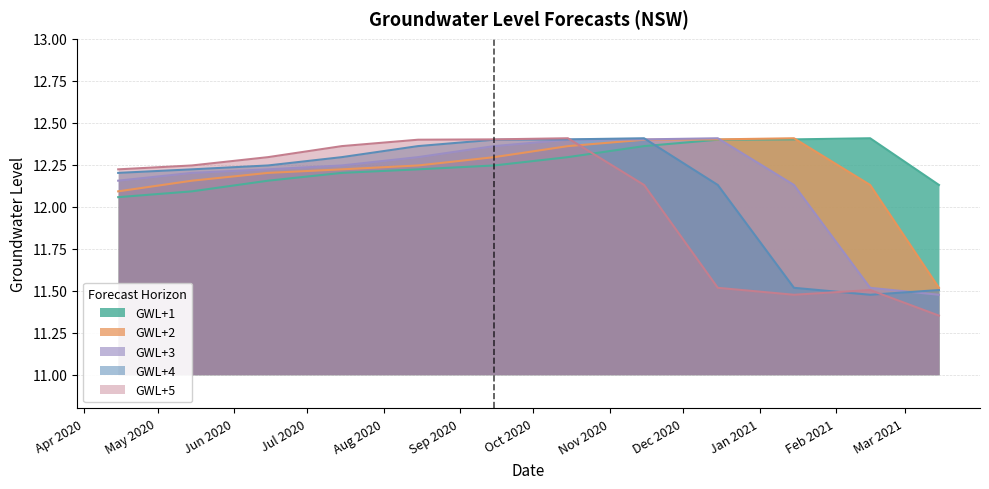

What are all the series names shown in the legend?

GWL+1, GWL+2, GWL+3, GWL+4, GWL+5